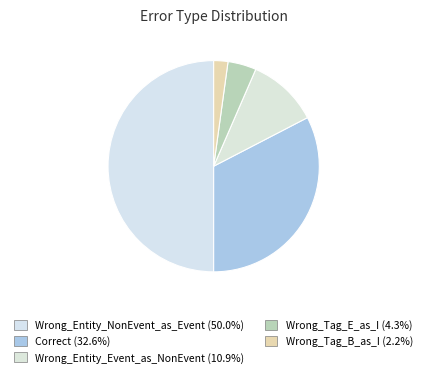

Is the sum of Wrong_Tag_B_as_I and Correct greater than half?

No